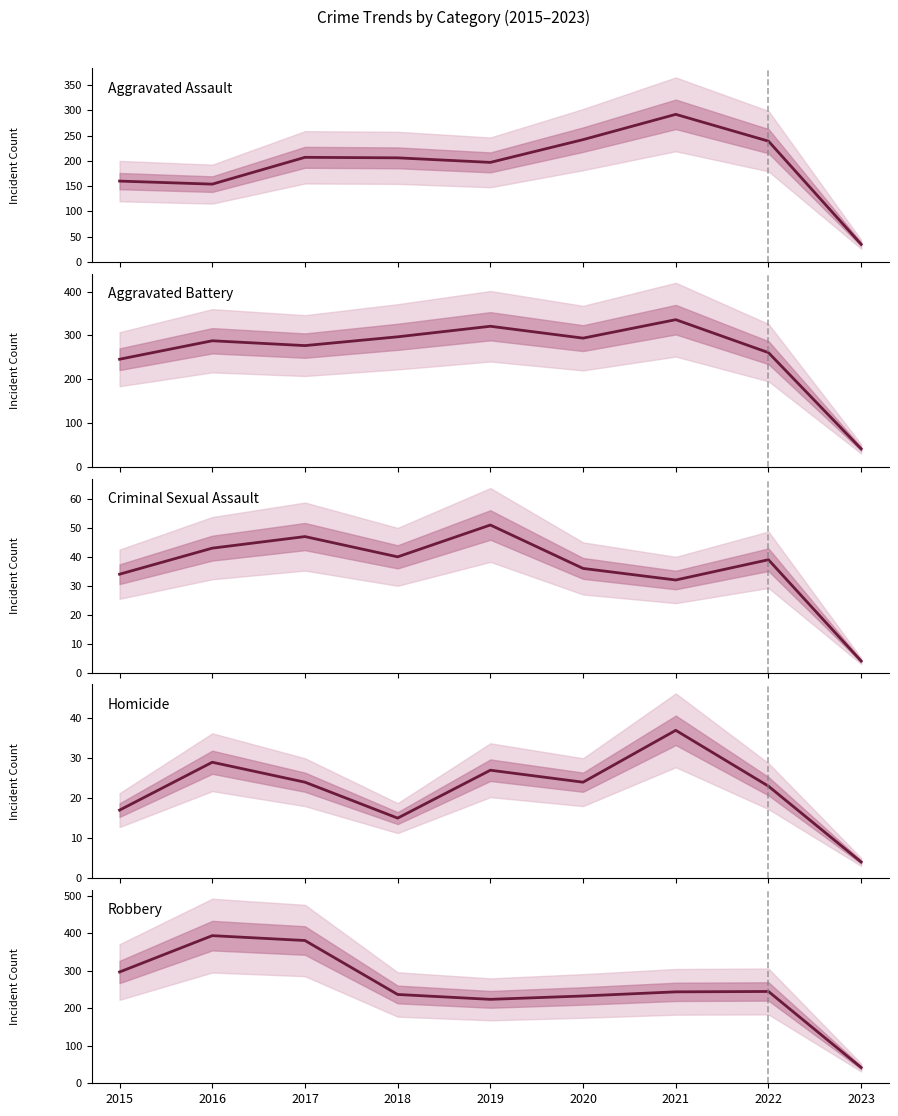

What is the value of the Homicide point at the 9th from the left?

4